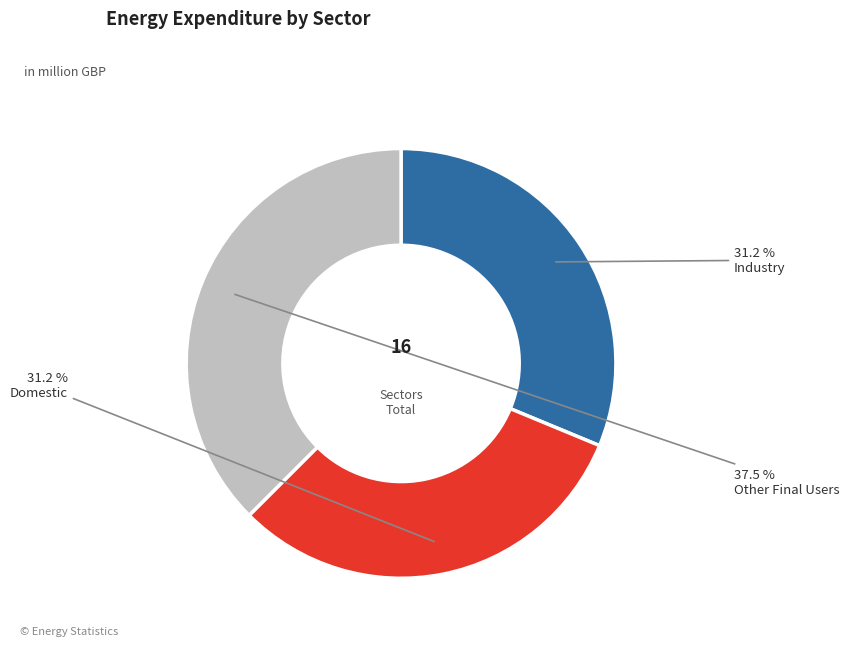

Does any single category account for the majority?

No